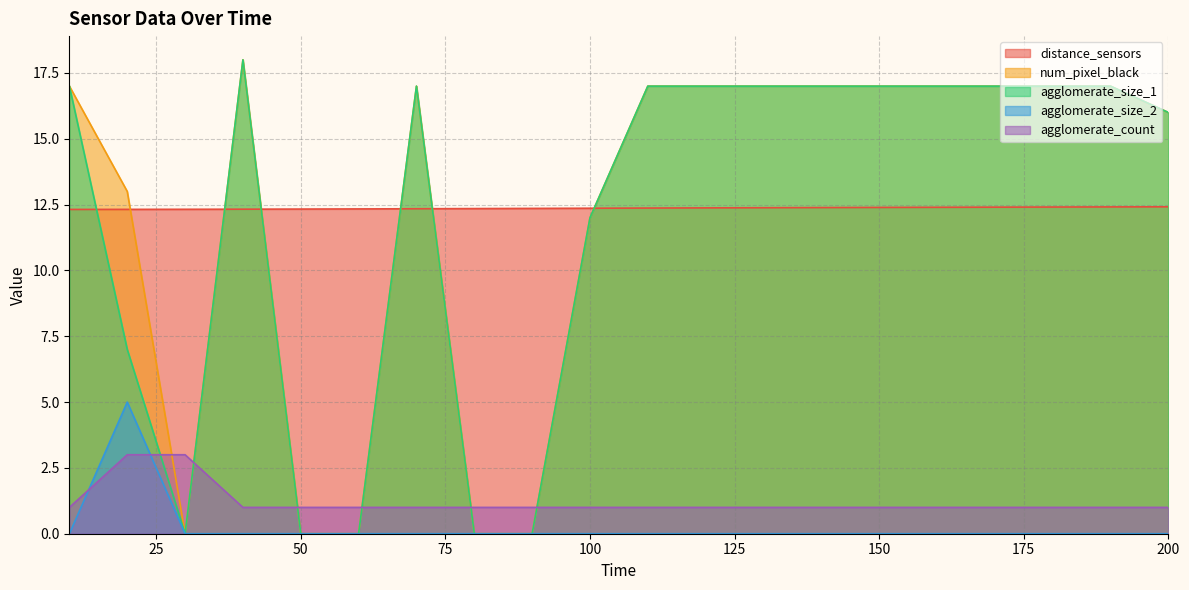

Count the number of data series in this chart.

5